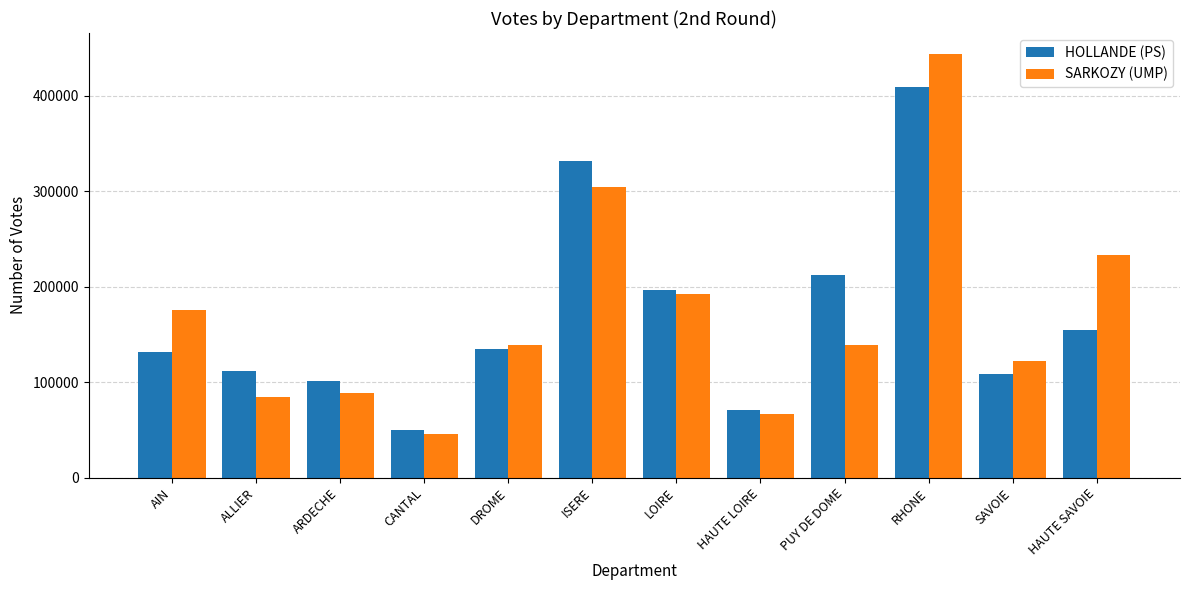

List the series in order of their peak value, highest first.

SARKOZY (UMP), HOLLANDE (PS)